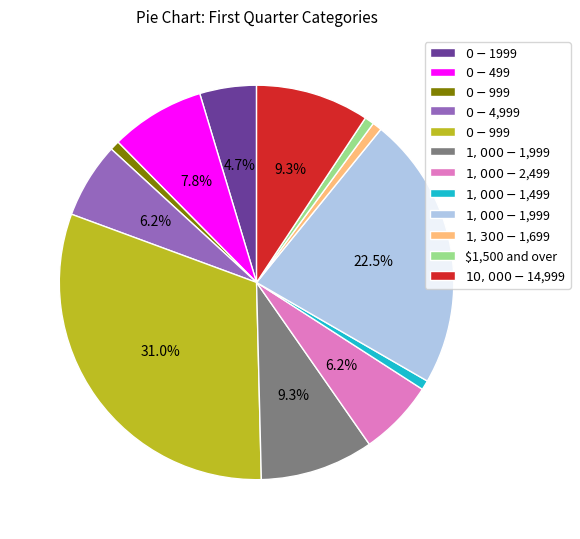

Is there any slice that represents more than half of the pie?

No